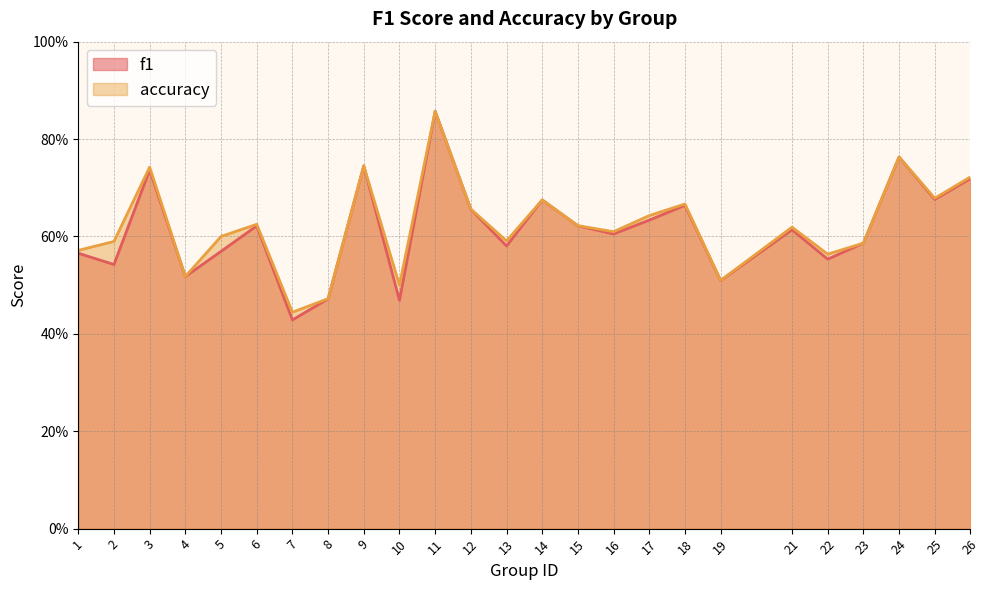

How many times do accuracy and f1 cross each other?

2